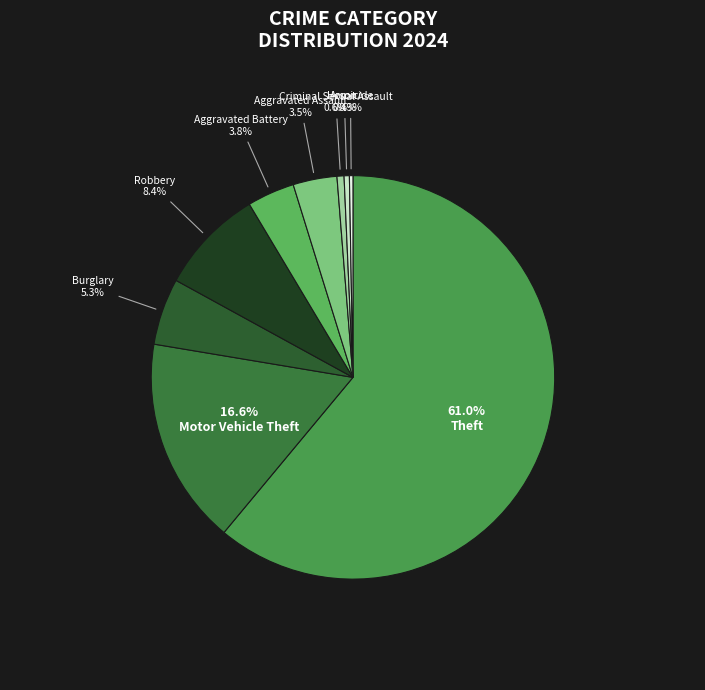

To the nearest percent, what percentage of the pie is Theft?

61%